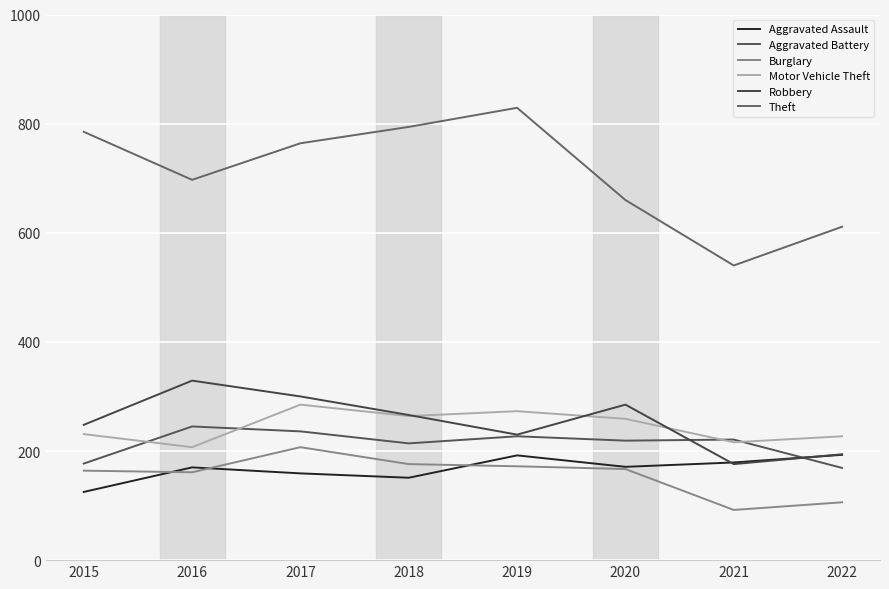

Does the chart have visible grid lines?

Yes